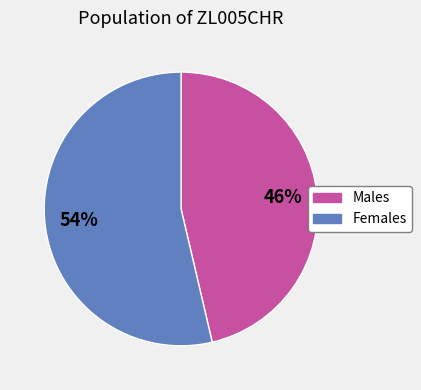

To the nearest percent, what is the average slice percentage?

50%